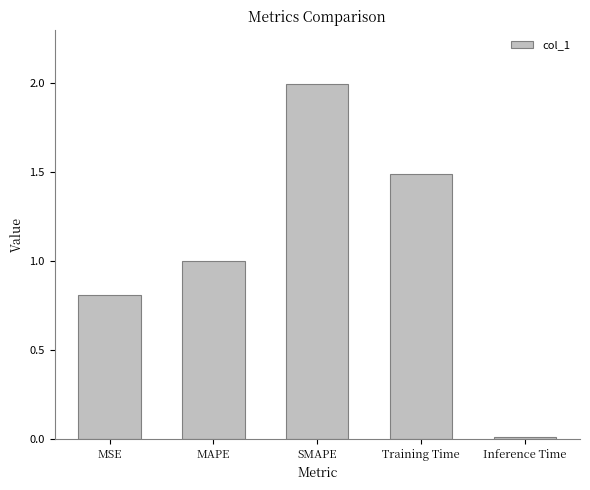

Count the number of data series in this chart.

1